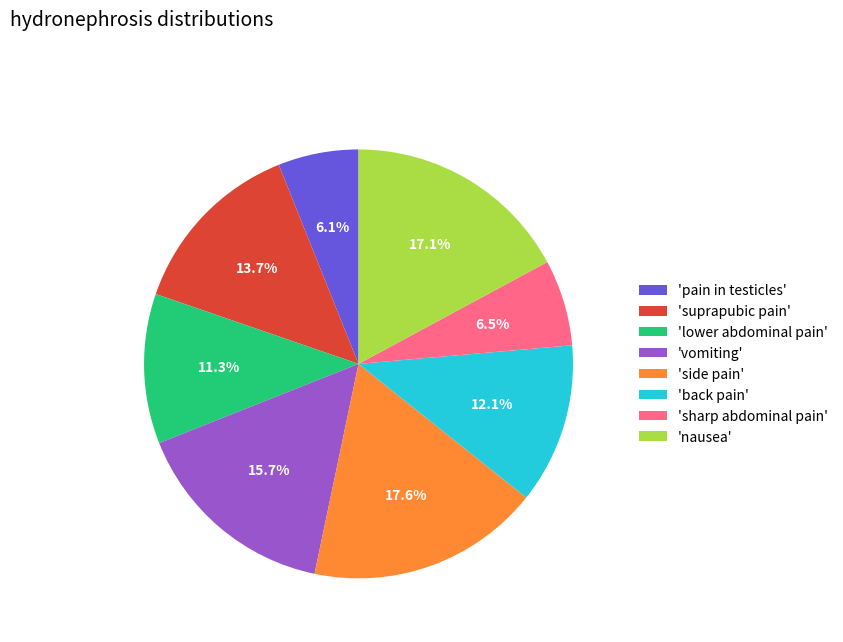

What percentage is NOT represented by 'pain in testicles'?

93.9%